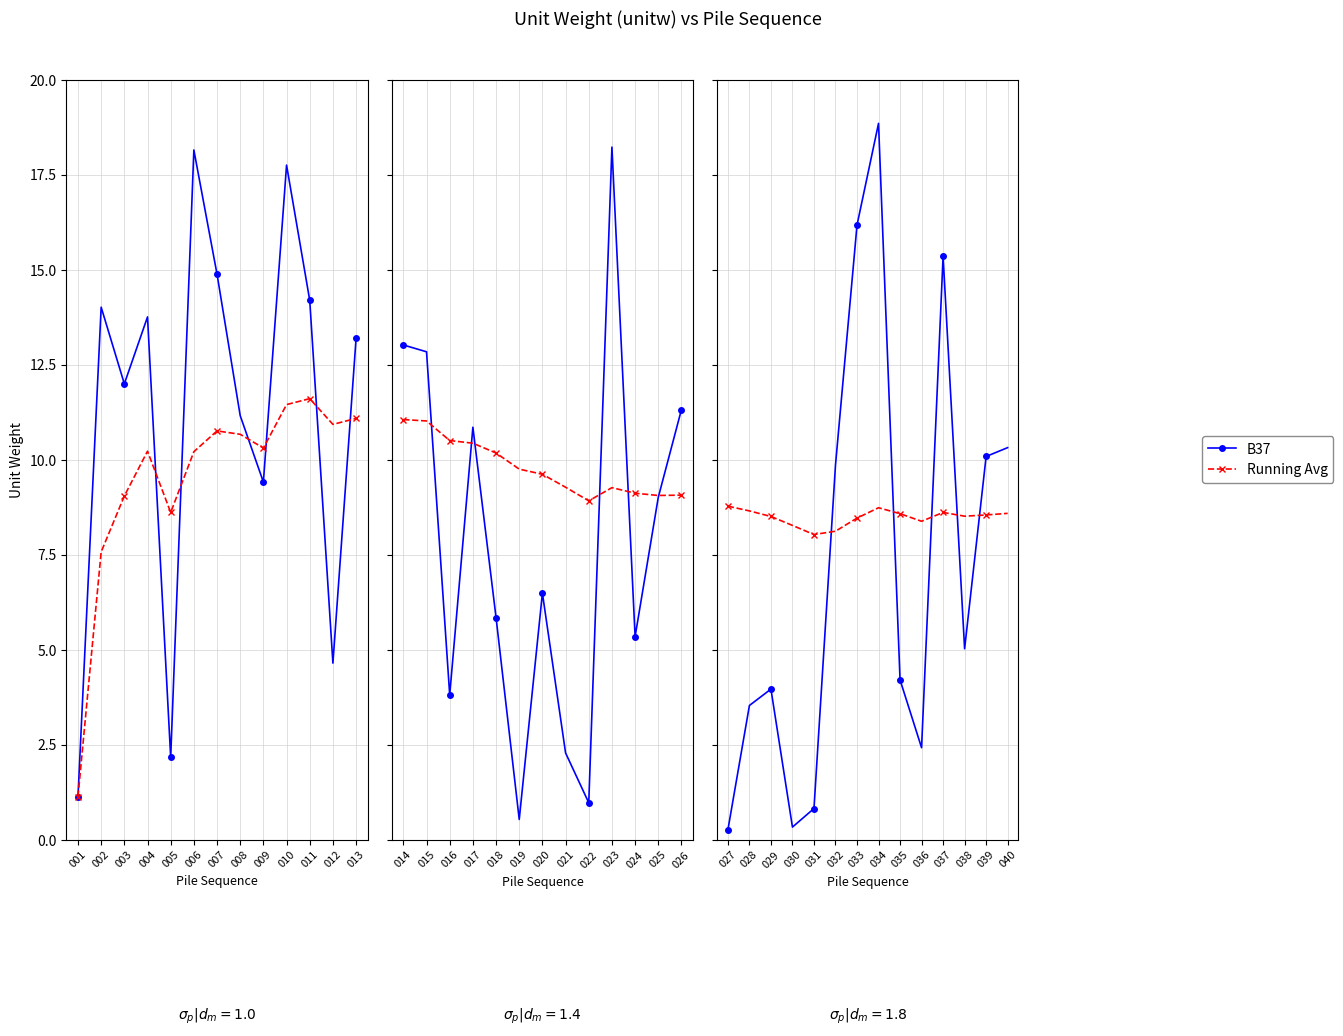

Is it true that B37 equals 8.4 at 034?

False